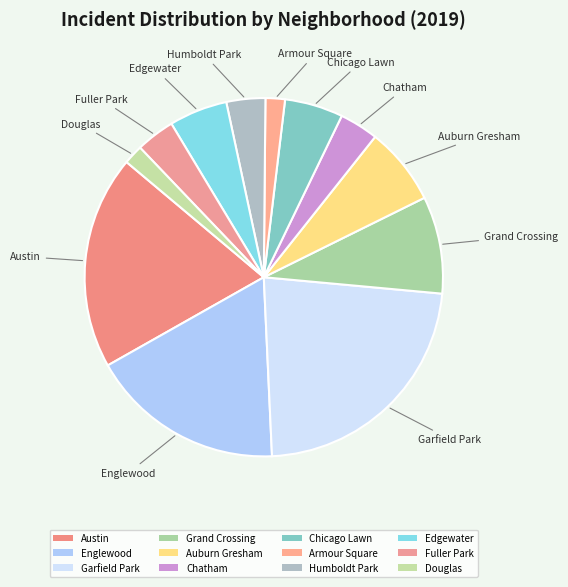

Which category has the biggest portion of the pie?

Garfield Park